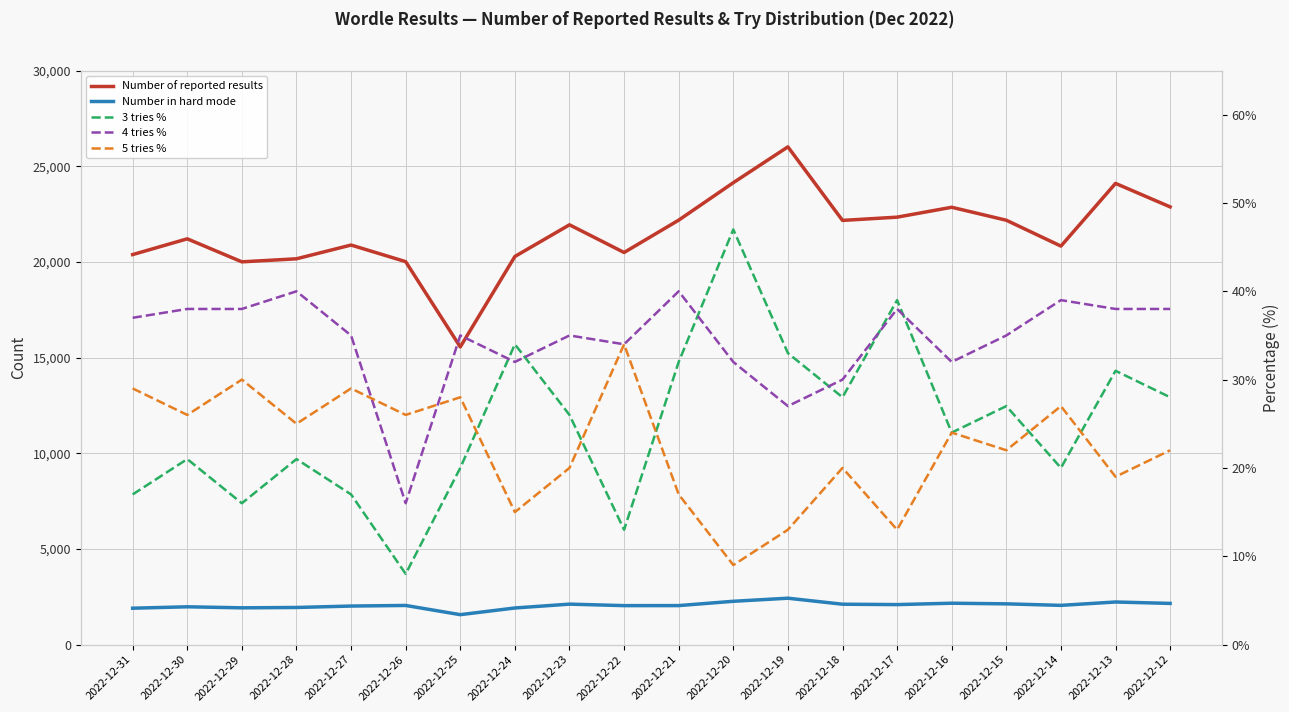

What is the smallest value displayed?

8